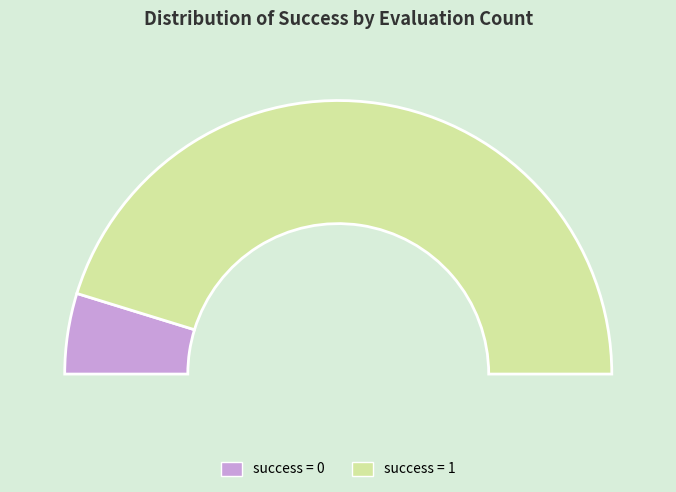

Between 1 and 0, which is larger?

1